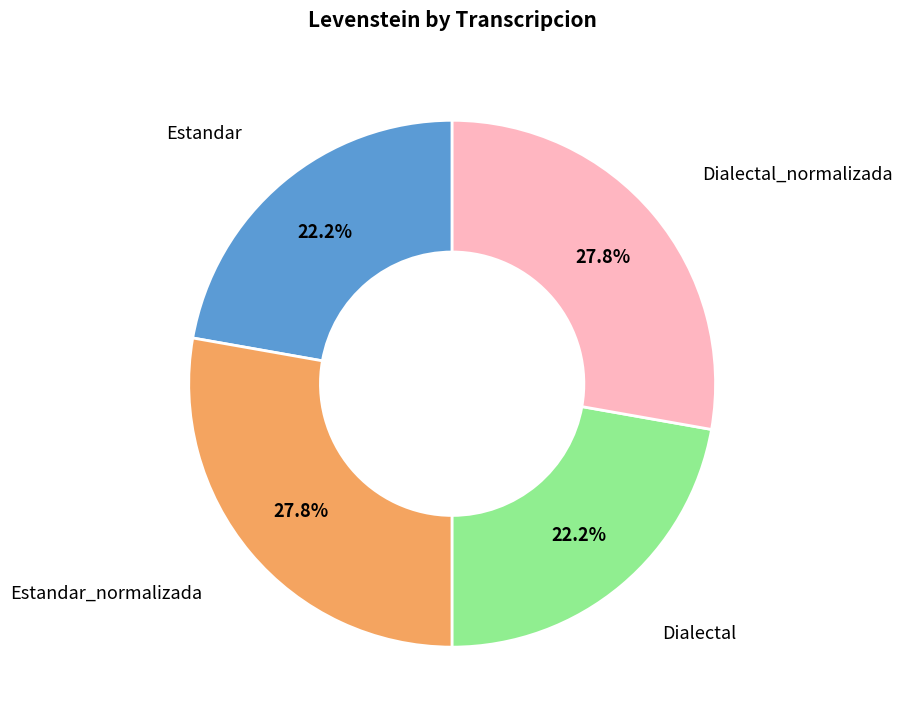

How many segments does this pie chart have?

4